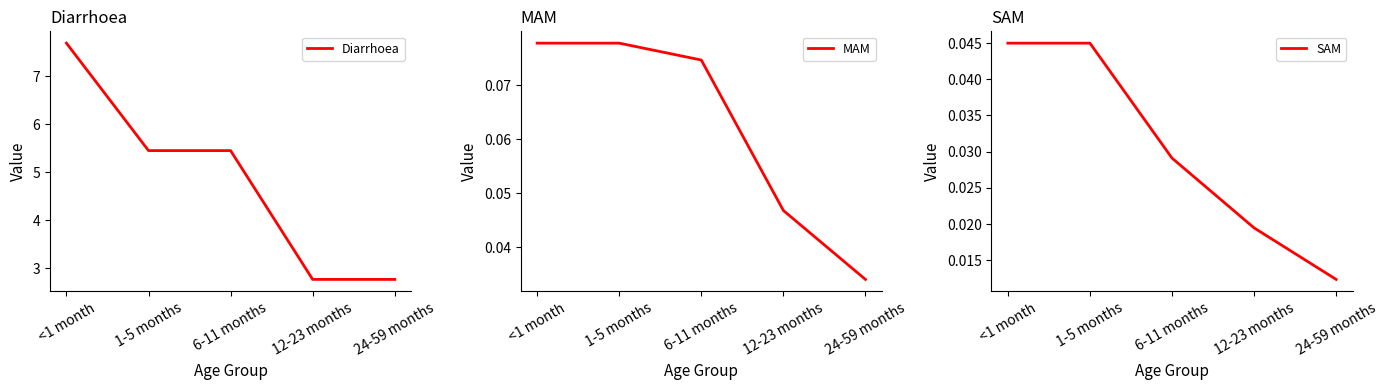

True or false: Diarrhoea and MAM intersect in this chart.

False